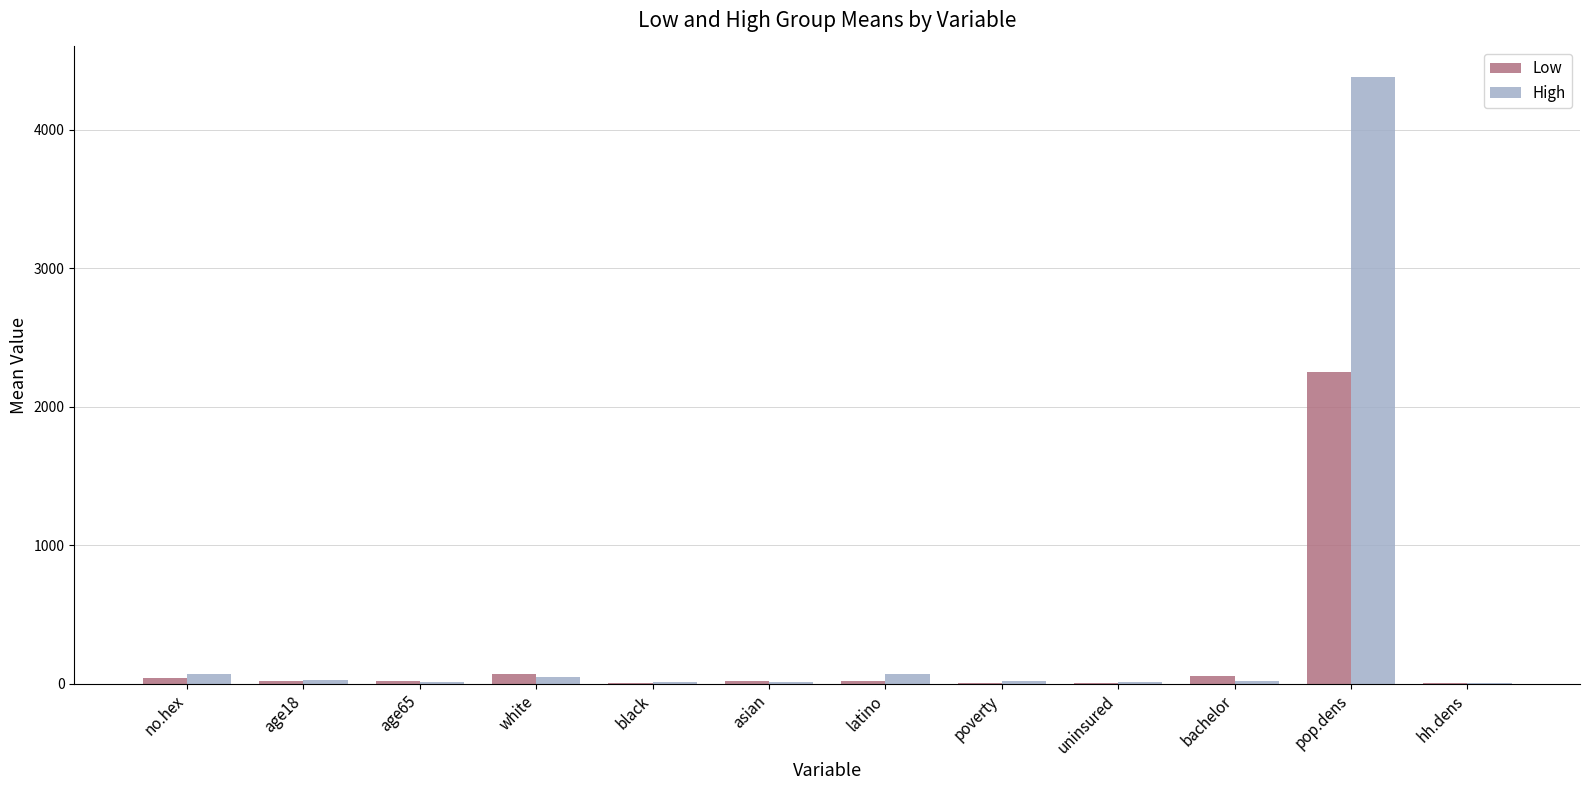

True or false: High has a value of 1262.6 at pop.dens.

False